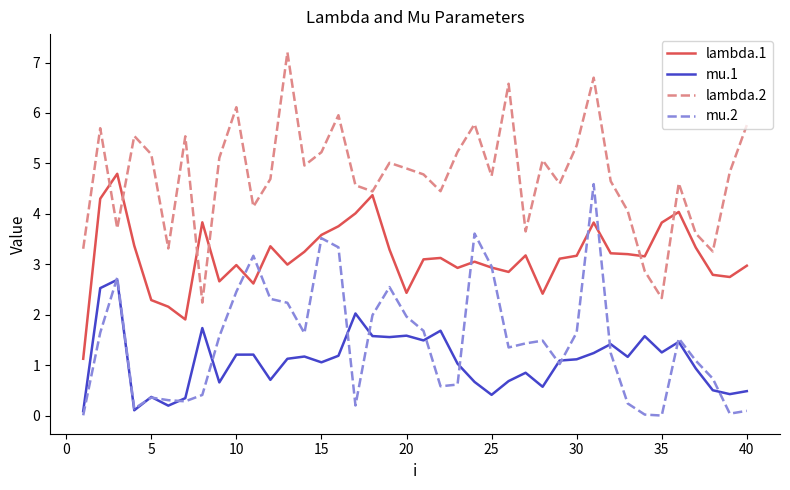

True or false: lambda.2 and mu.1 cross at least once.

False